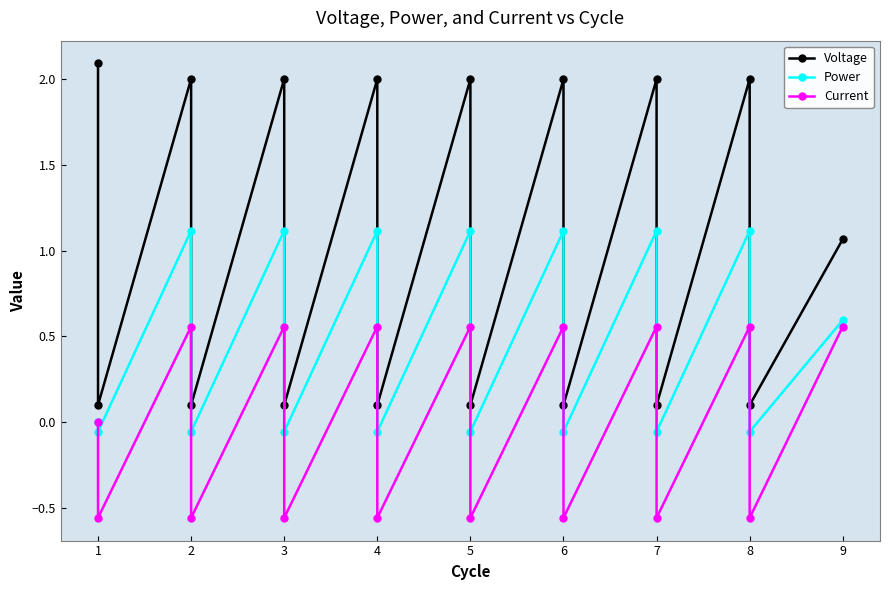

How many distinct data groups are displayed?

3